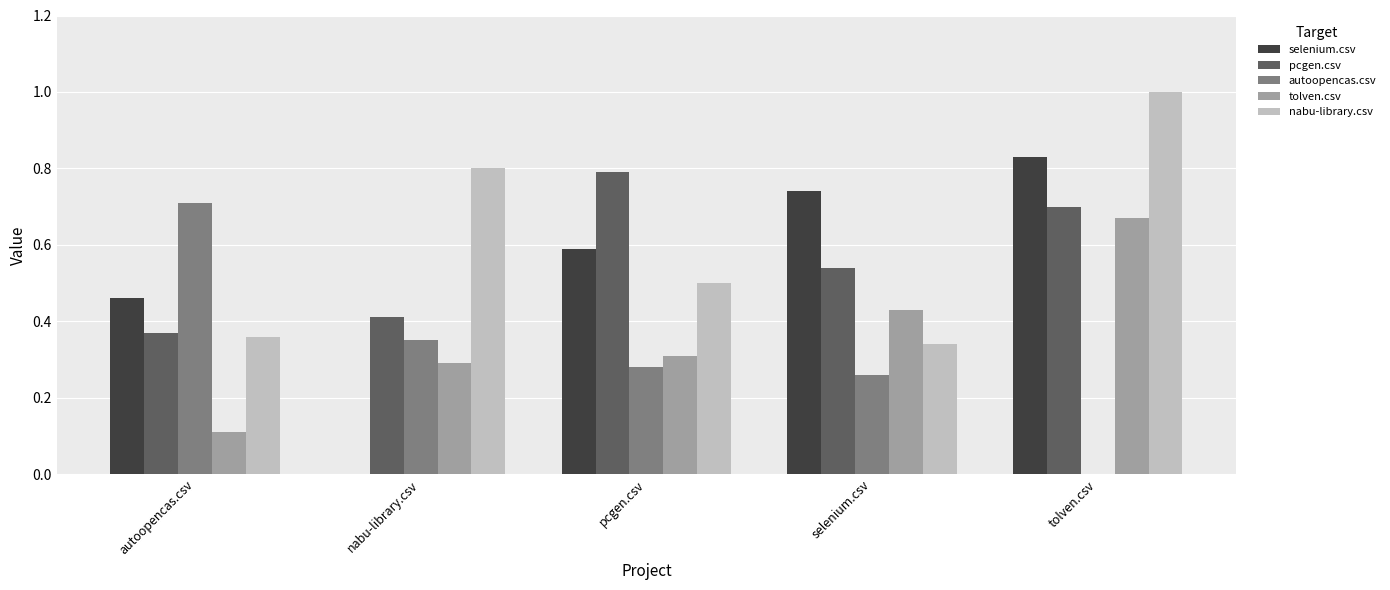

What is the total value across all series at autoopencas.csv?

2.0